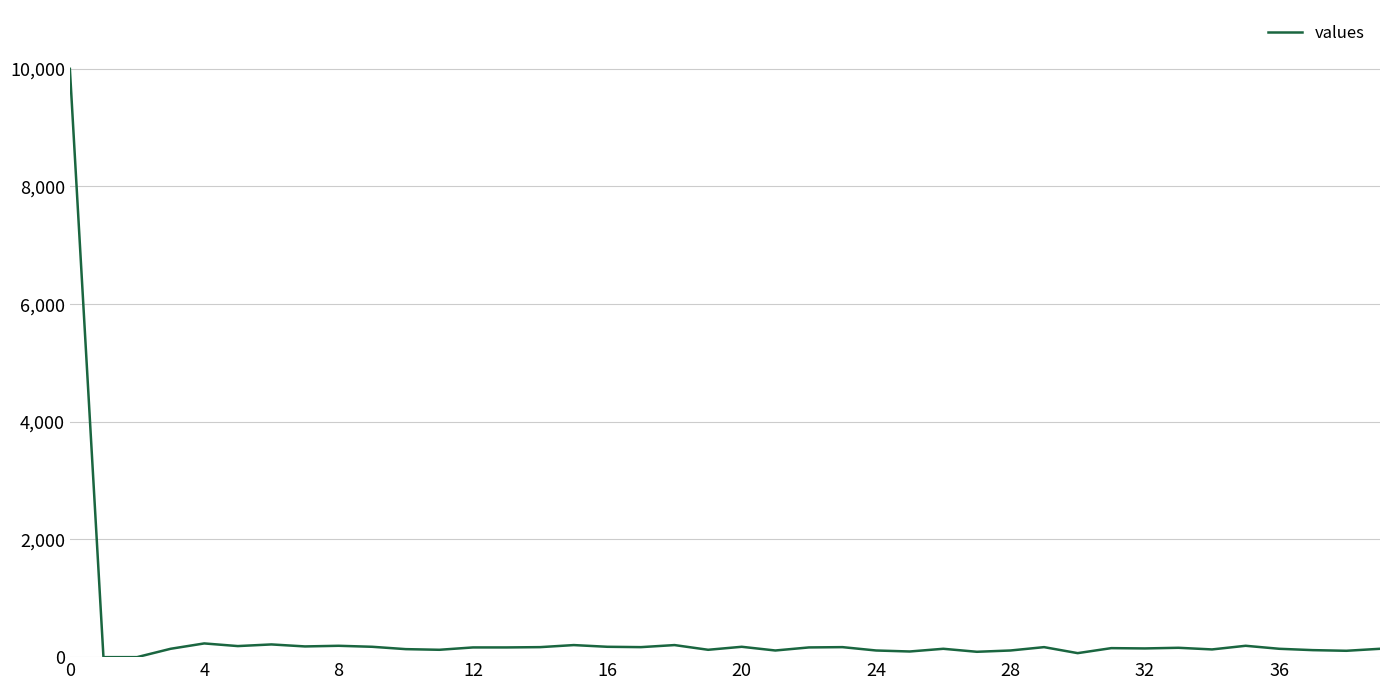

What is the difference between the maximum and minimum values?

10000